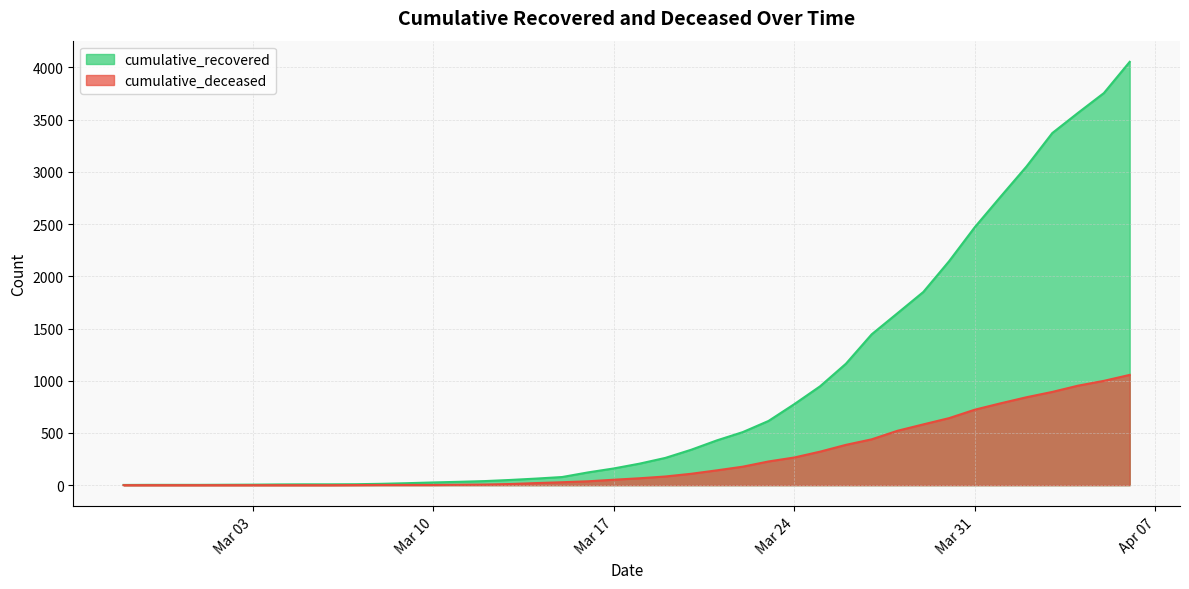

At Mar 24, list the series in order from smallest to largest.

cumulative_deceased, cumulative_recovered